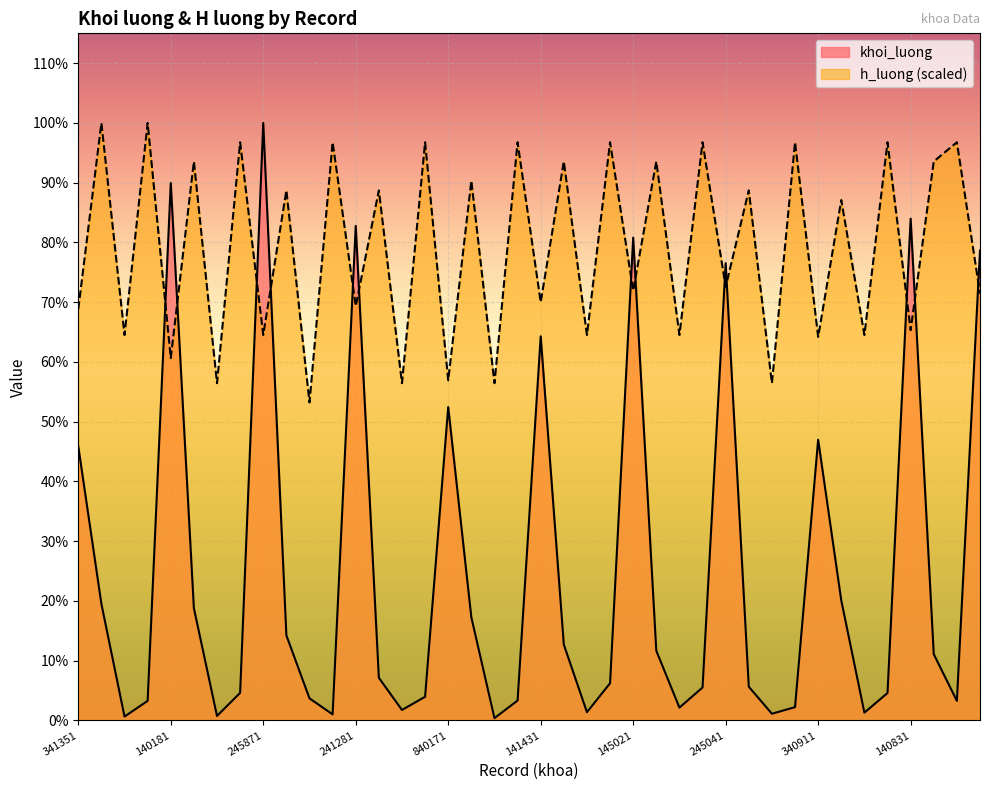

True or false: khoi_luong and h_luong intersect in this chart.

True